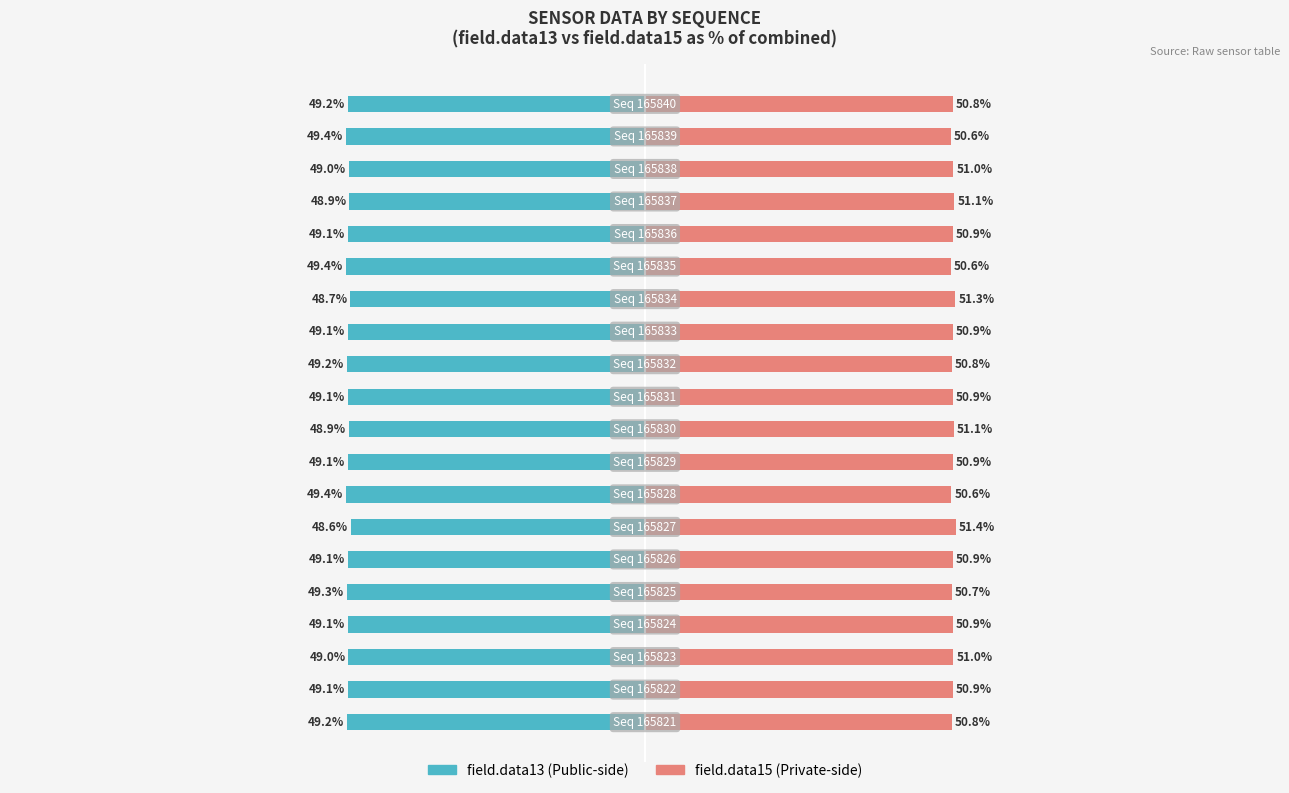

What is the difference between the maximum and second lowest values in the field.data15 (right) series?

0.8